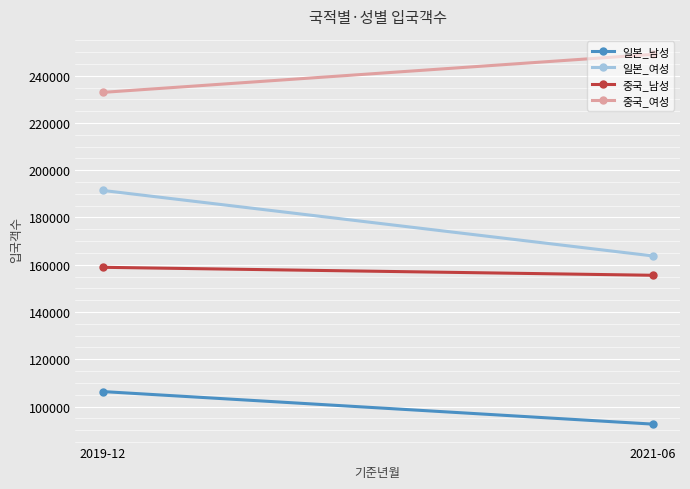

The 중국_여성 series shows 382208 at 2019-12. True or false?

False